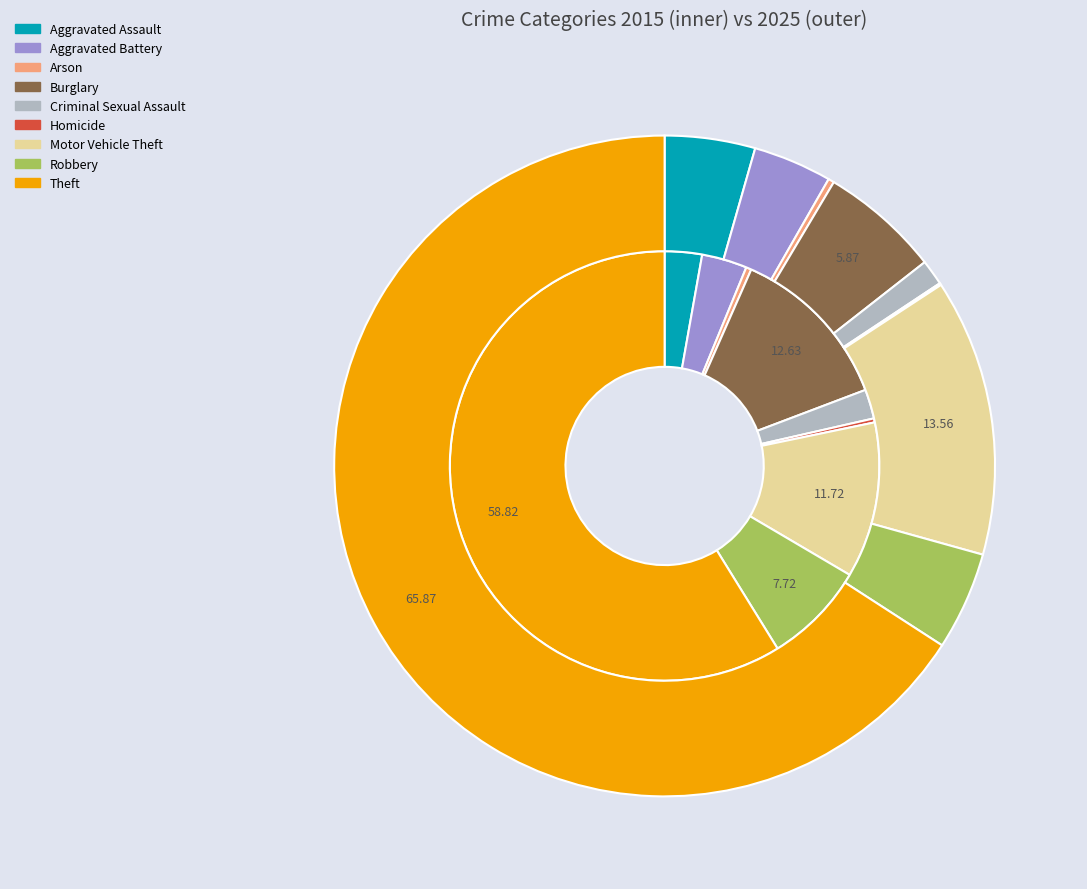

What is the majority slice?

Theft